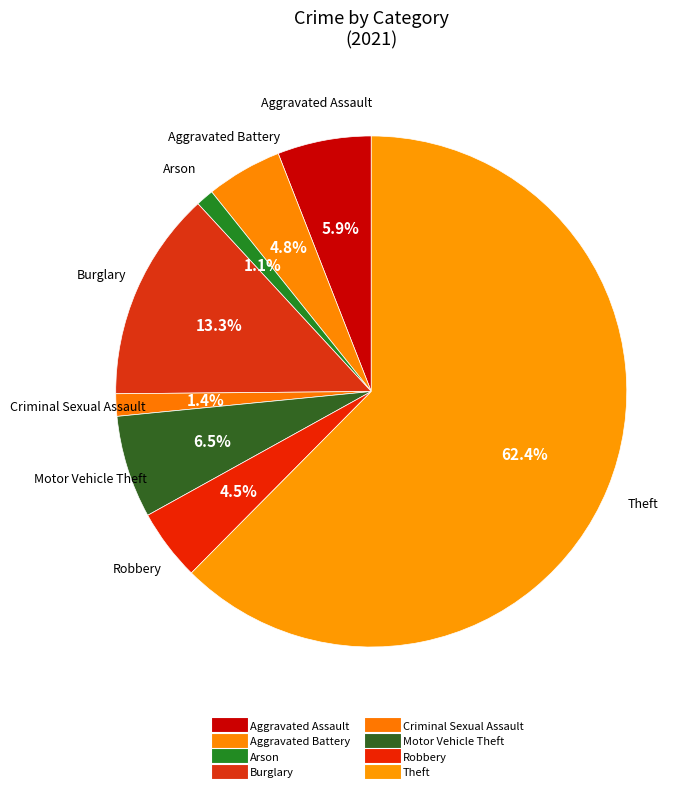

How many slices are in this pie chart?

8